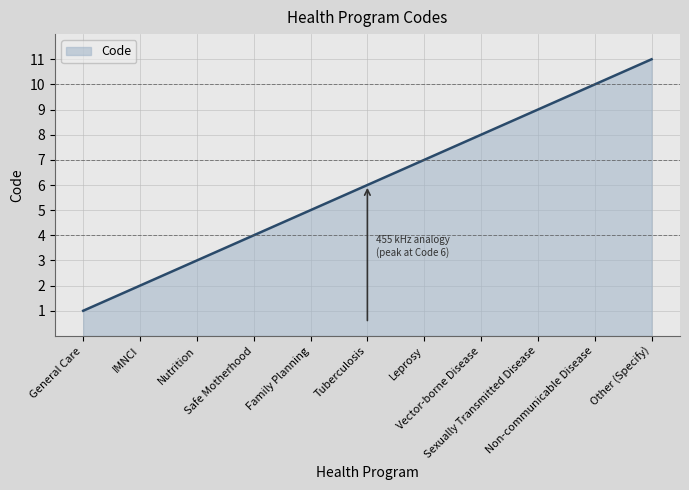

What position from the left is Leprosy?

7